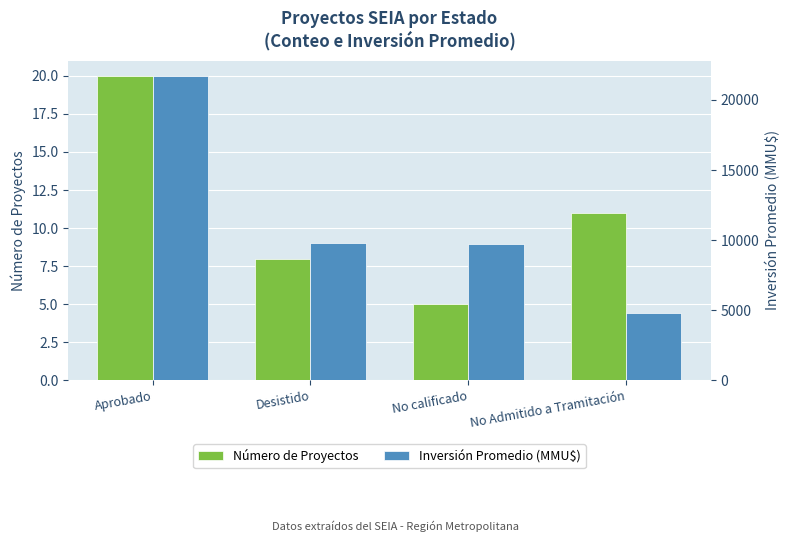

What is the value of the Número de Proyectos bar at the 4th from the left?

11